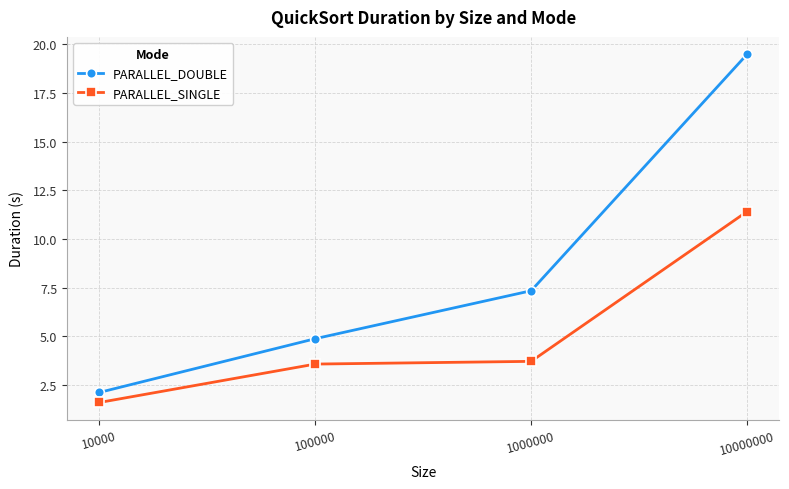

At which category is the sum across all series the highest?

10000000